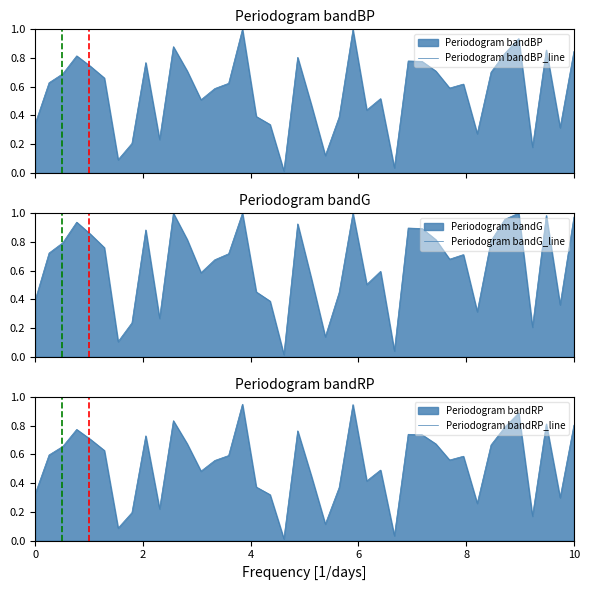

How many categories are shown in the chart?

40